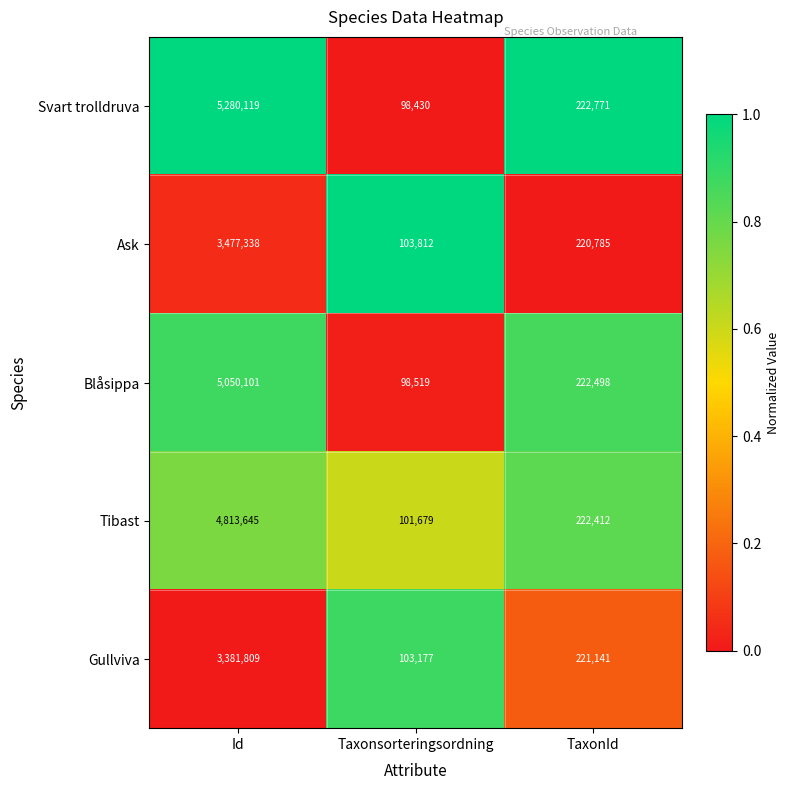

Read the Gullviva value at Taxonsorteringsordning.

103177